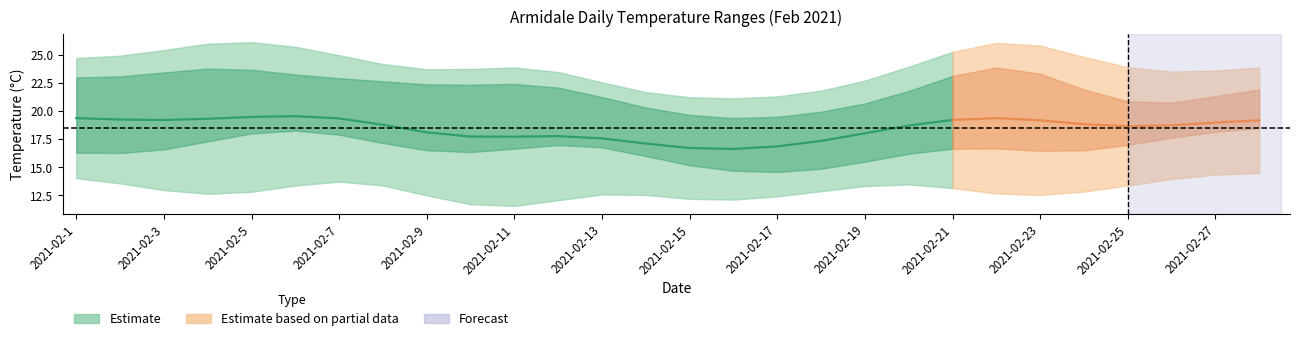

What is the value of the Min Temperature point at the 3rd from the left?

12.6